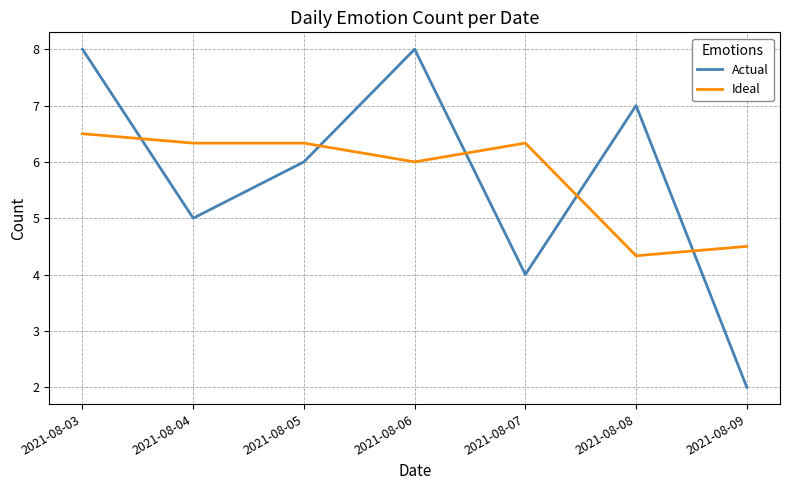

How many distinct data groups are displayed?

2